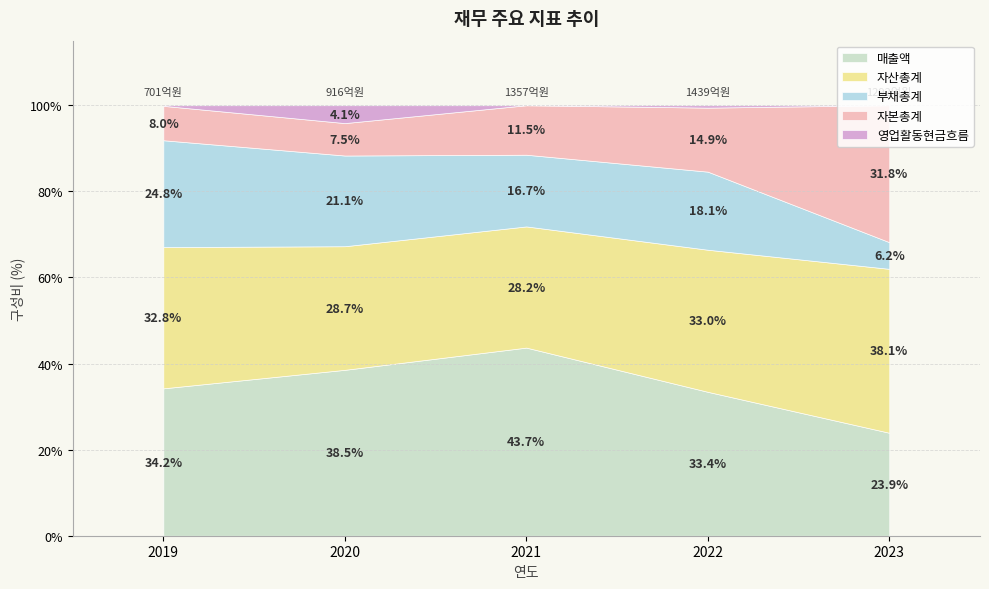

What are all the series names shown in the legend?

매출액, 자산총계, 부채총계, 자본총계, 영업활동현금흐름